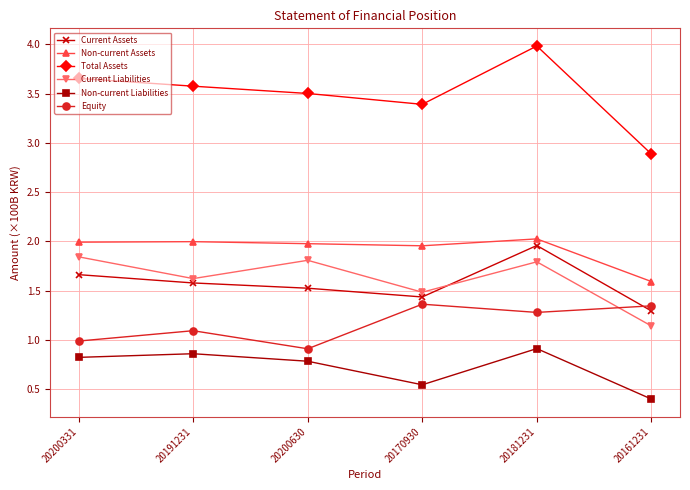

True or false: Non-current Assets and Current Assets intersect in this chart.

False